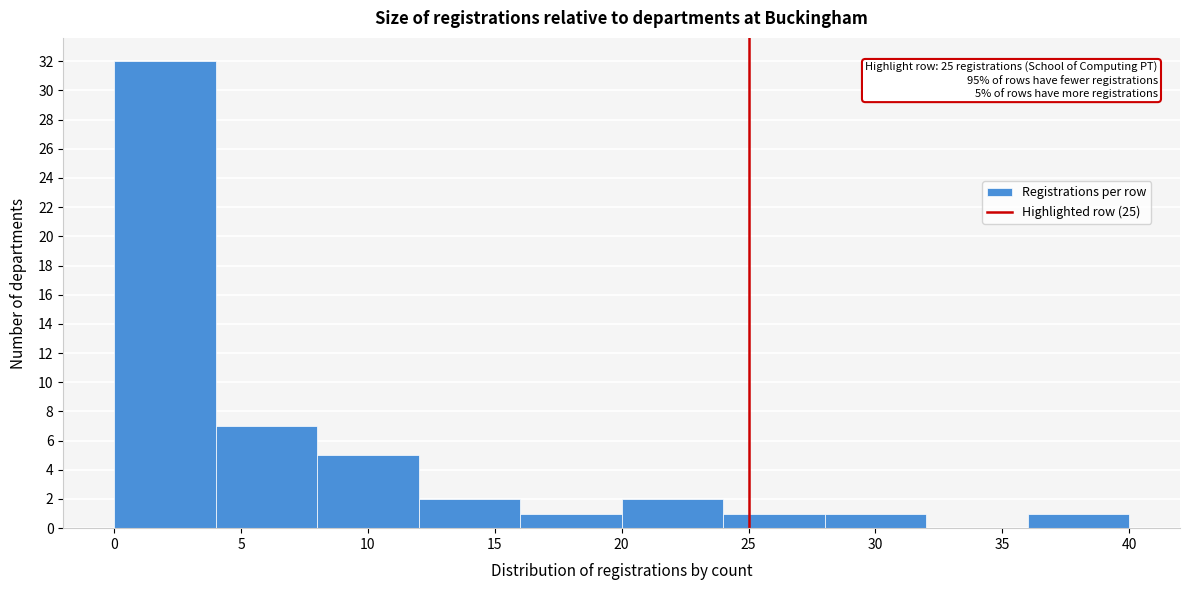

Which range on the x-axis has the tallest bar?

0 to 4